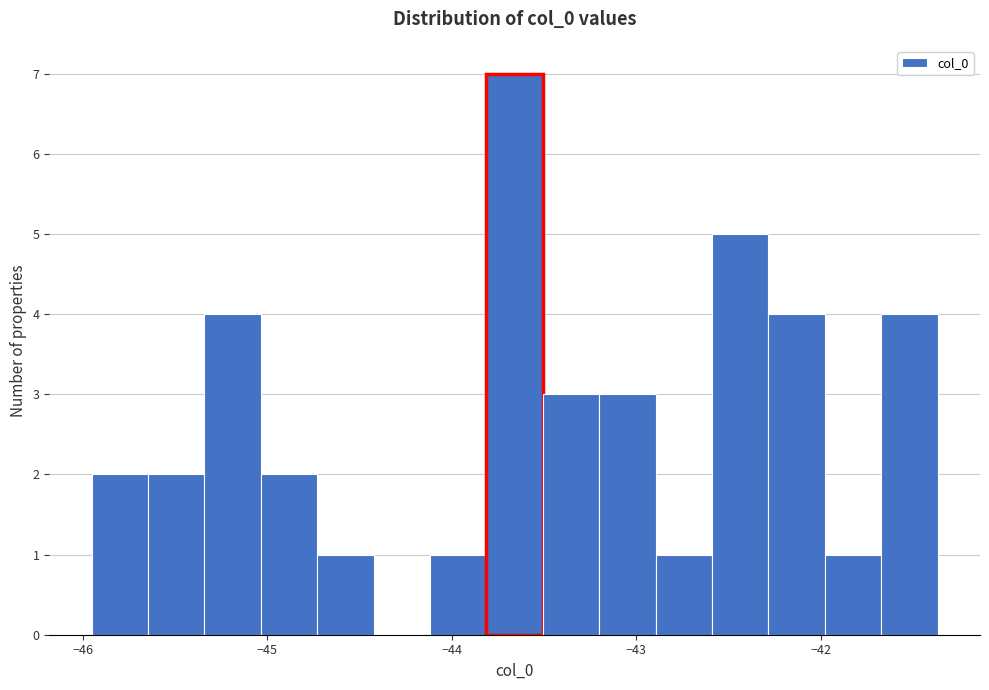

Read against the x-axis, roughly where is the centre of the tallest bar?

-43.7